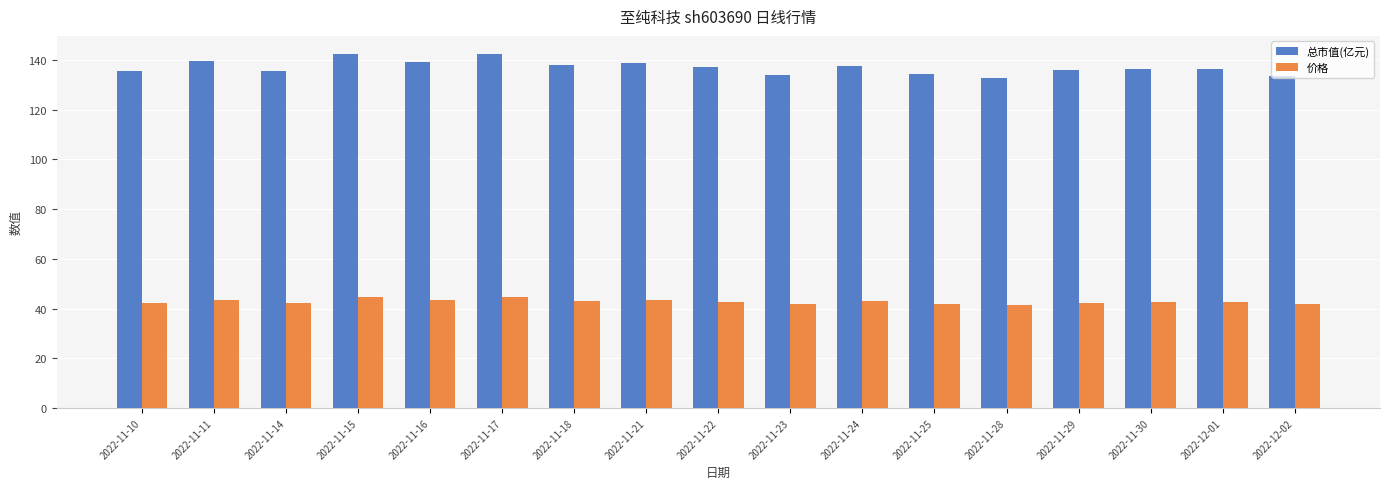

What is the minimum value for 价格?

41.5